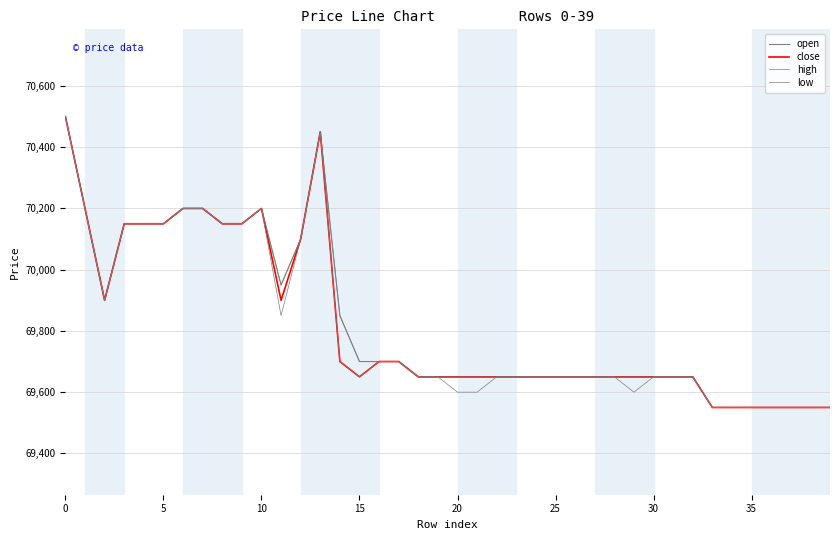

How many interior local peaks does the open series have?

2